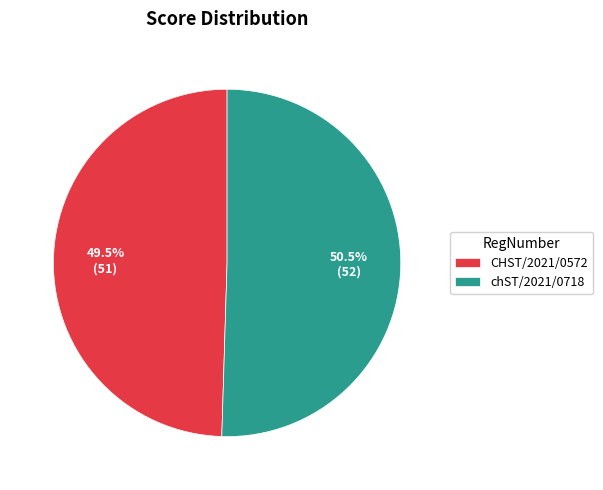

Rank the categories by value from highest to lowest.

chST/2021/0718, CHST/2021/0572